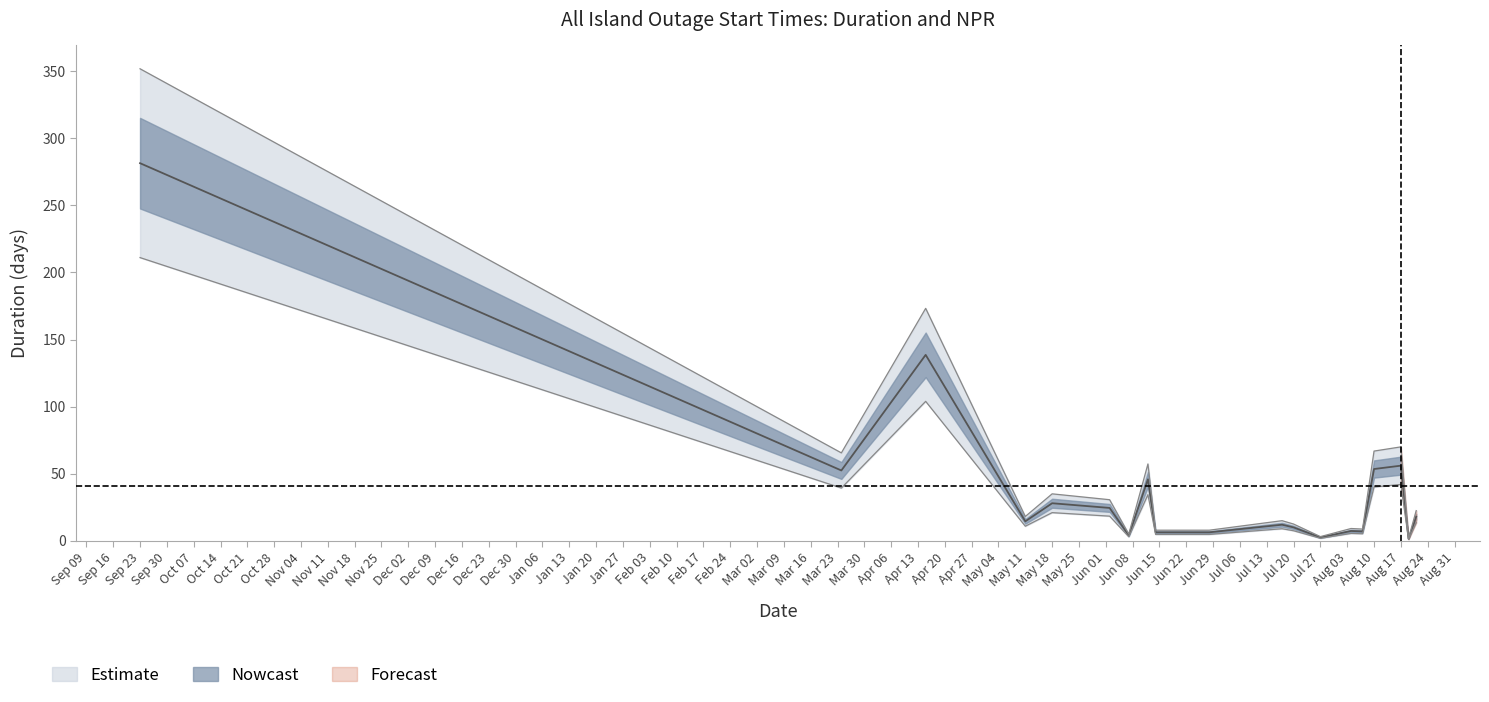

Is this an area chart (filled region under the line)?

No